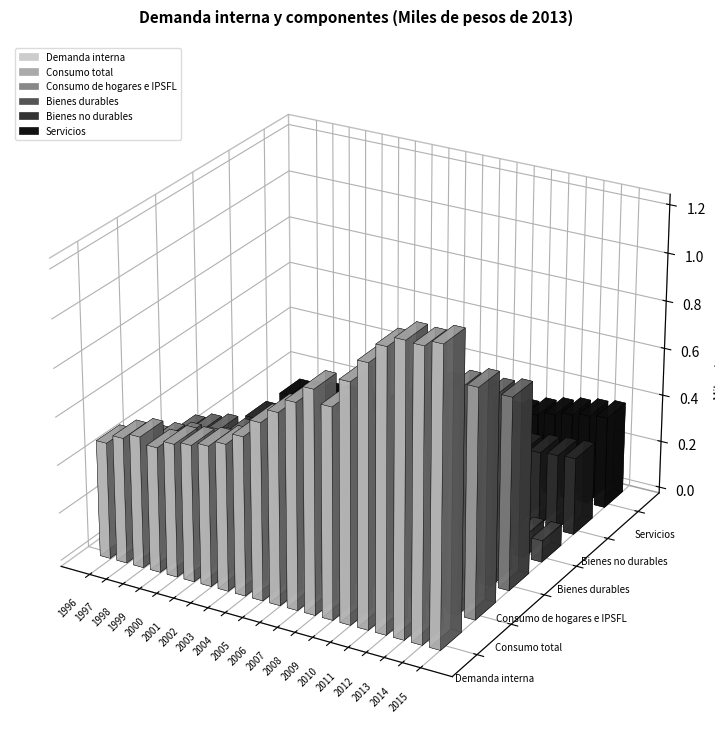

How many groups of bars are there?

20